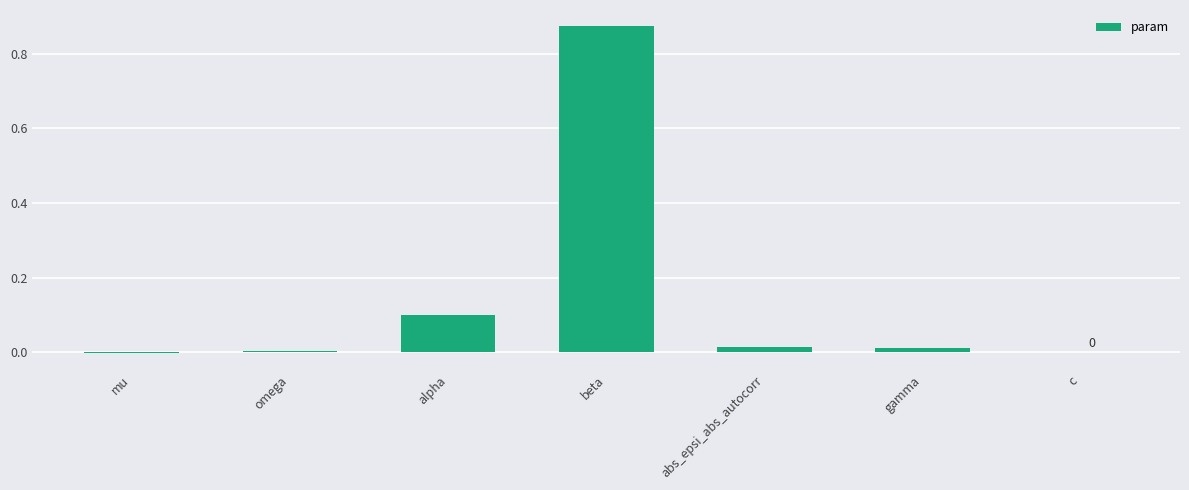

Are the bars horizontal?

No